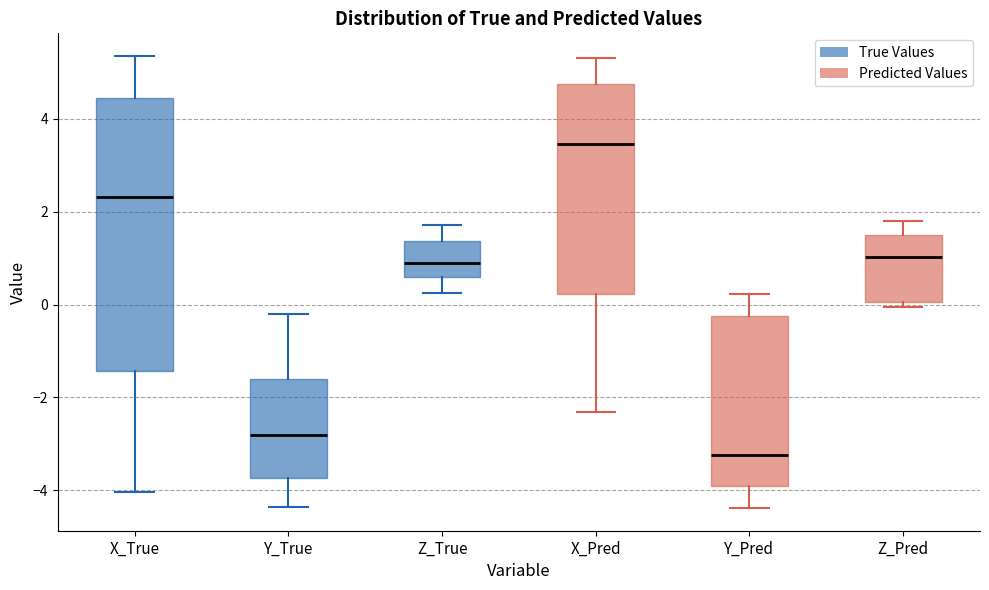

Comparing the boxes themselves (not the whiskers), which one is the tallest?

X_True